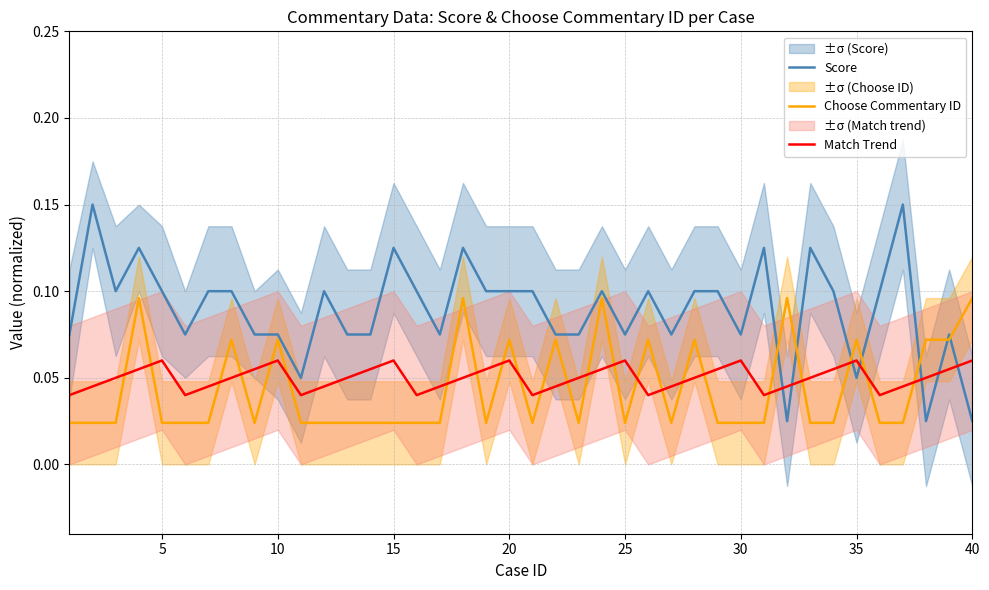

True or false: Choose Commentary ID has more than 0 interior local peaks.

True